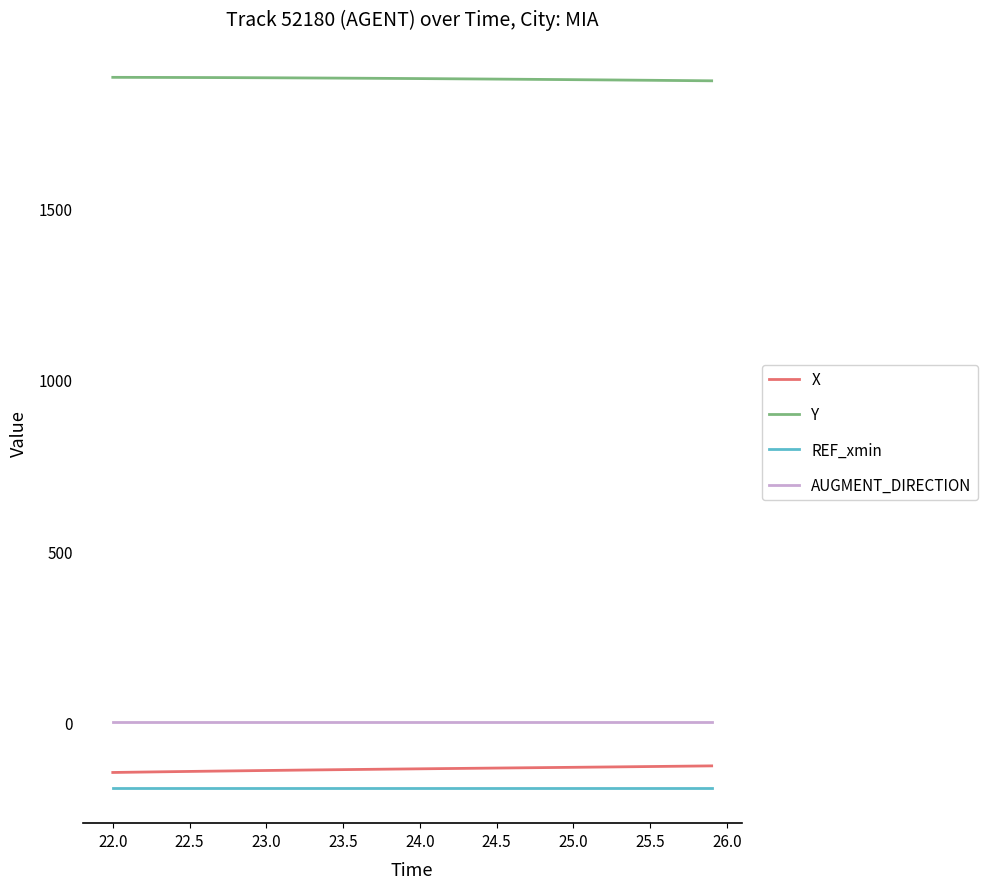

True or false: AUGMENT_DIRECTION and Y intersect in this chart.

False